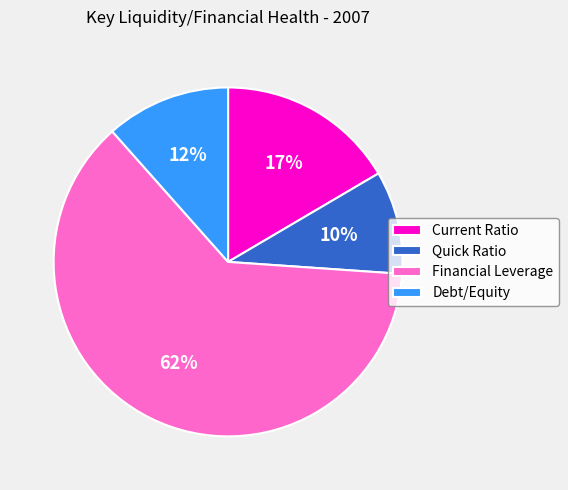

Is it true that Financial Leverage is 76% of the pie?

False